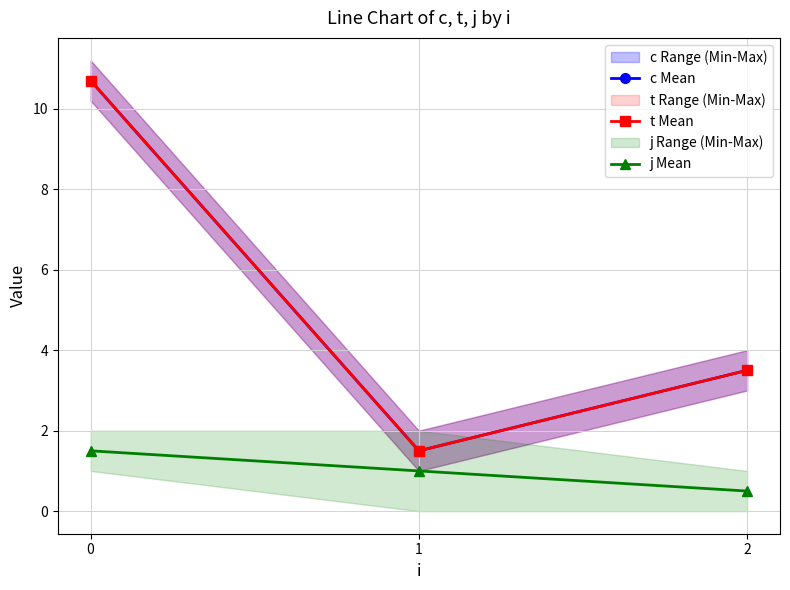

What is the total value across all series at 0?

22.9